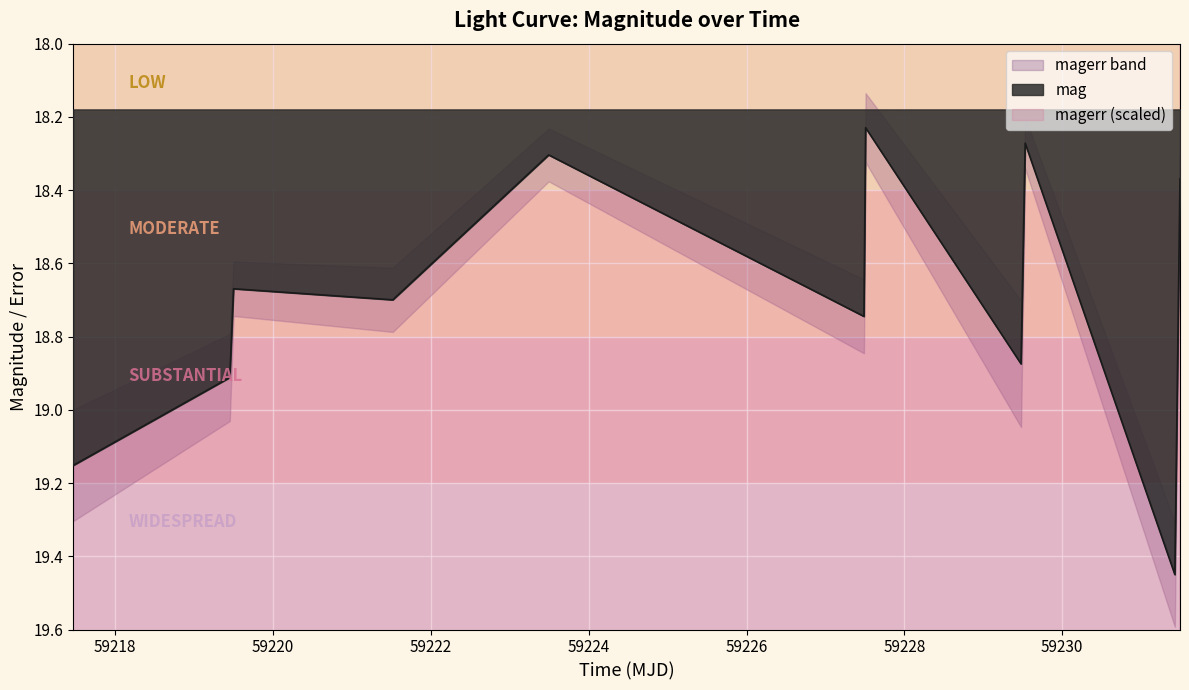

How many lines are shown in the chart?

1